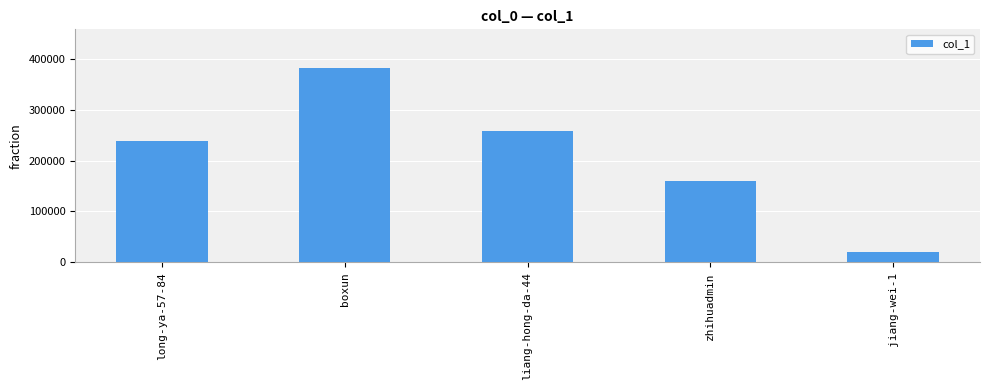

The chart shows a value of 238479 at long-ya-57-84. True or false?

True